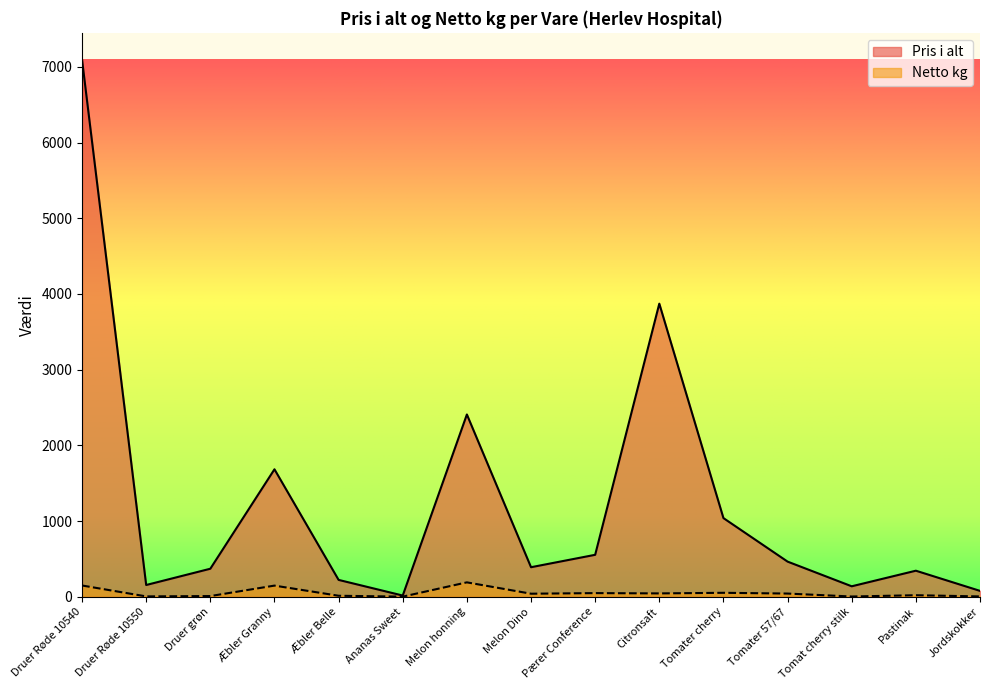

How many values in the Pris i alt series exceed 390?

7